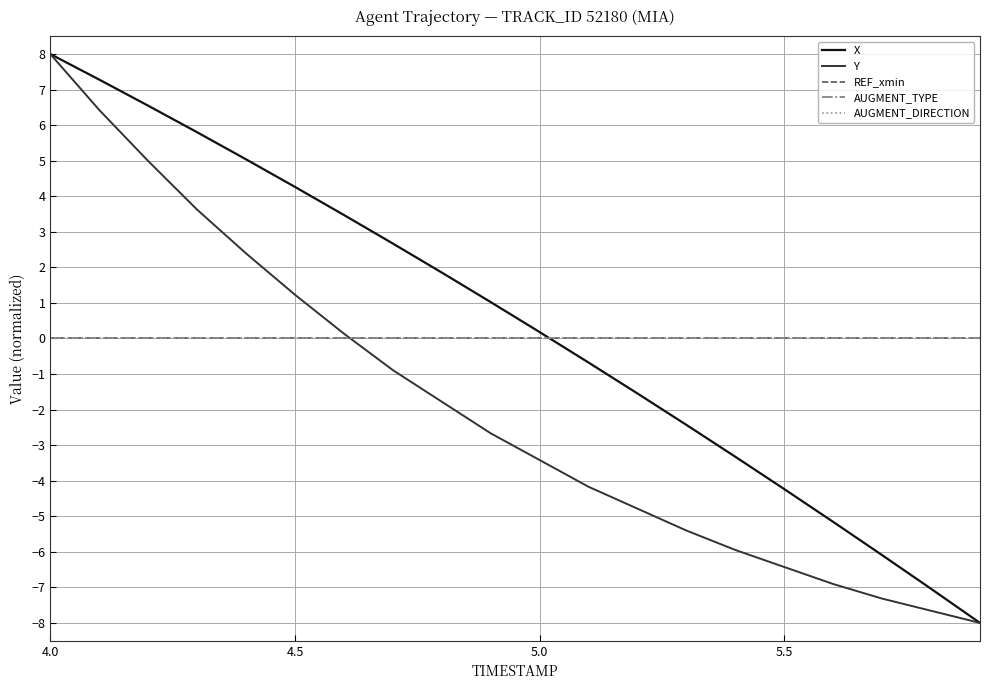

Does the chart display data point markers on the line(s)?

No